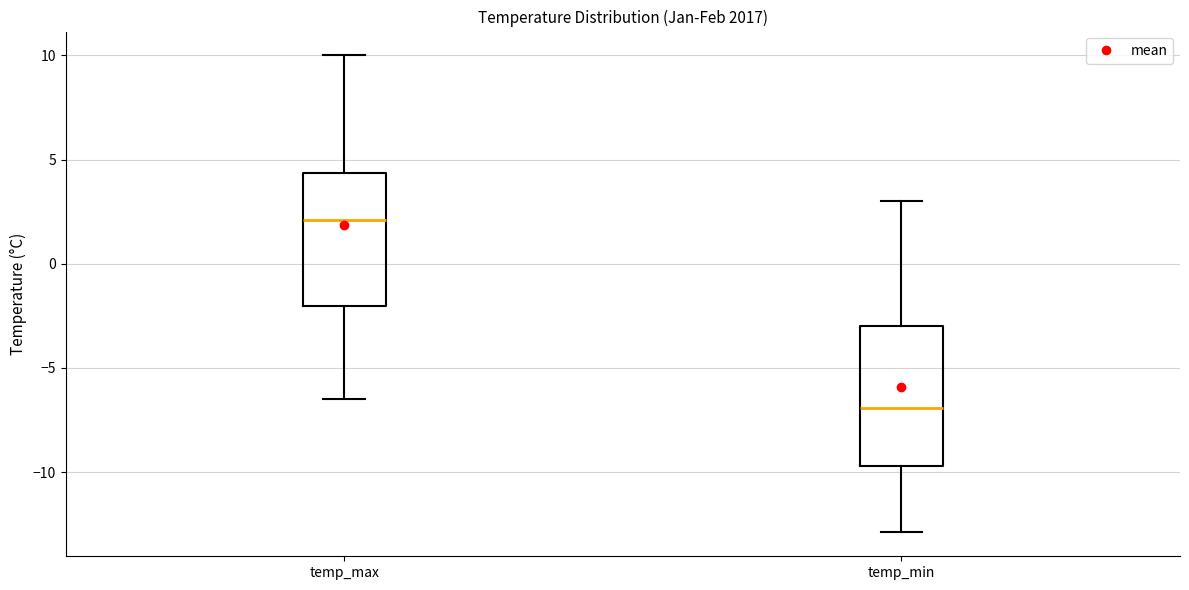

Reading left to right, read every box against the y-axis: the position of its median line, the range the box covers, and the ends of its whiskers. The values are not printed on the chart, so give them approximately, as read against the axis.

temp_max: median 2.0, box -2.0 to 4.5, whiskers -6.5 to 10.0
temp_min: median -7.0, box -9.5 to -3.0, whiskers -13.0 to 3.0